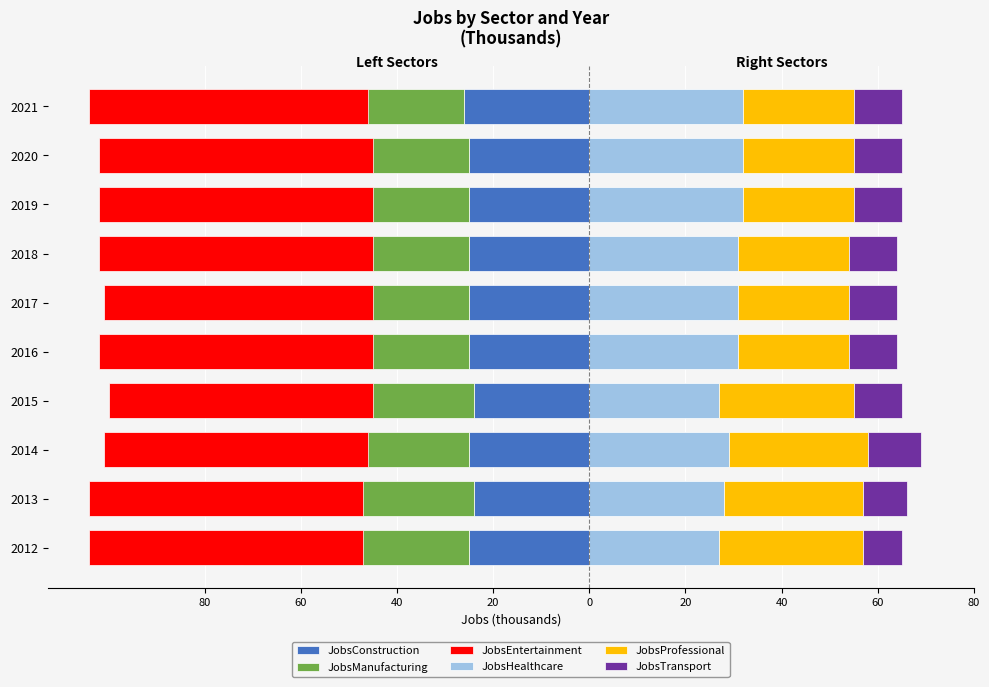

Which series has the largest total across all categories?

JobsHealthcare